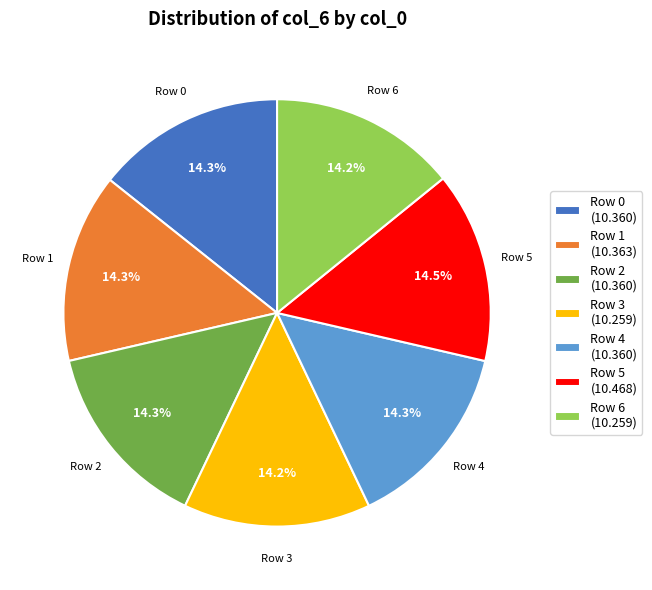

To the nearest percent, what is the average slice percentage?

14%